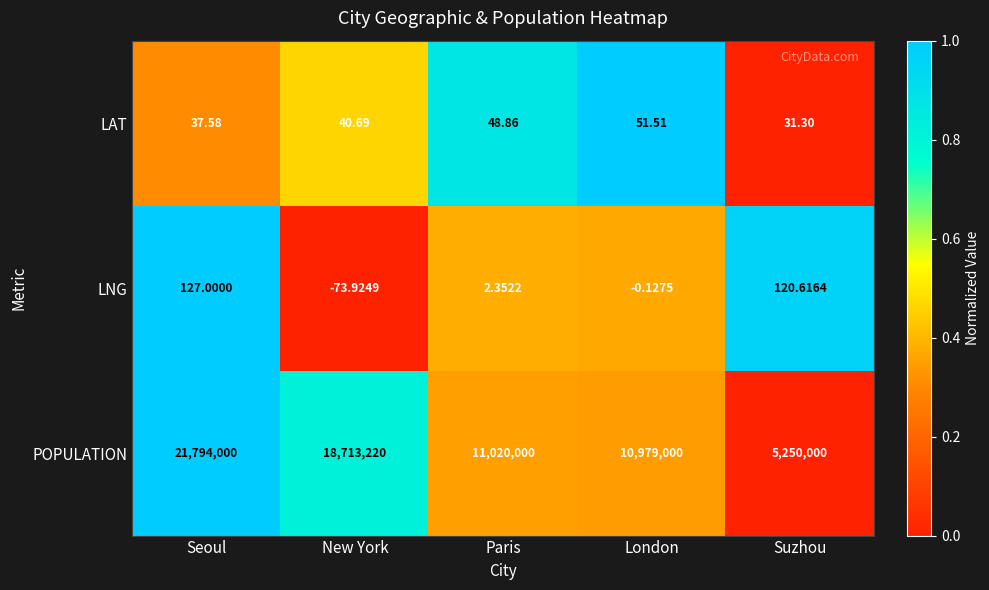

List the series in order of their peak value, lowest first.

LAT, LNG, POPULATION